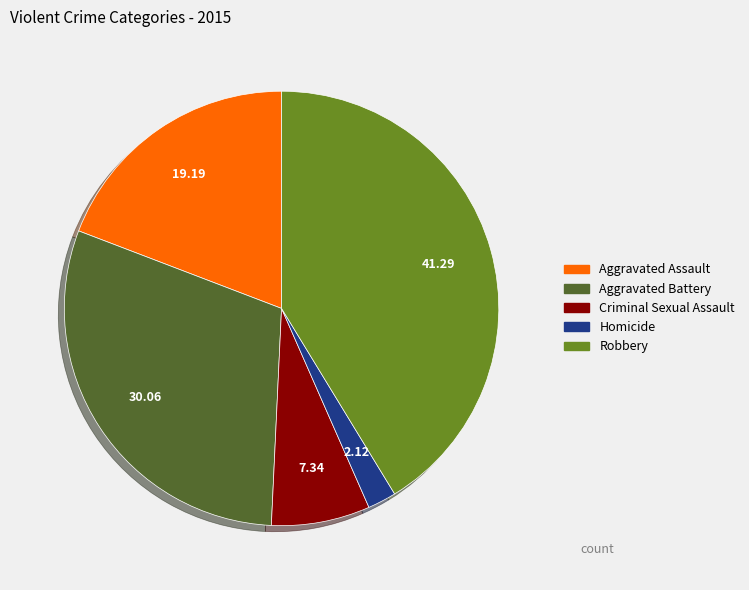

Combined, do Robbery and Criminal Sexual Assault account for over 50%?

No